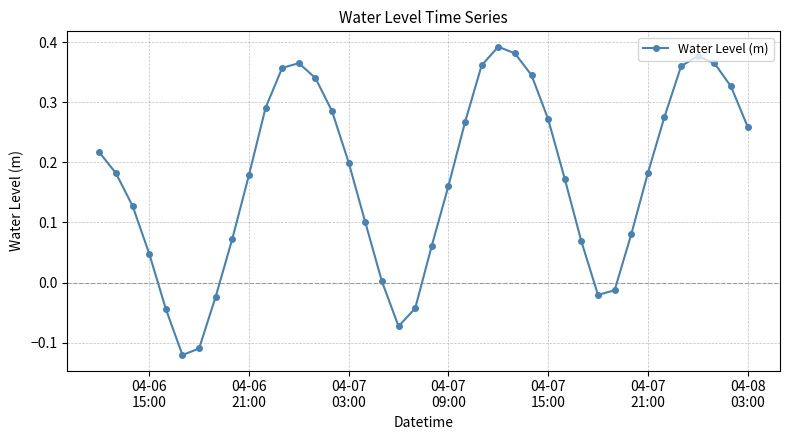

How many points are lower than both their immediate neighbors (excluding endpoints)?

3